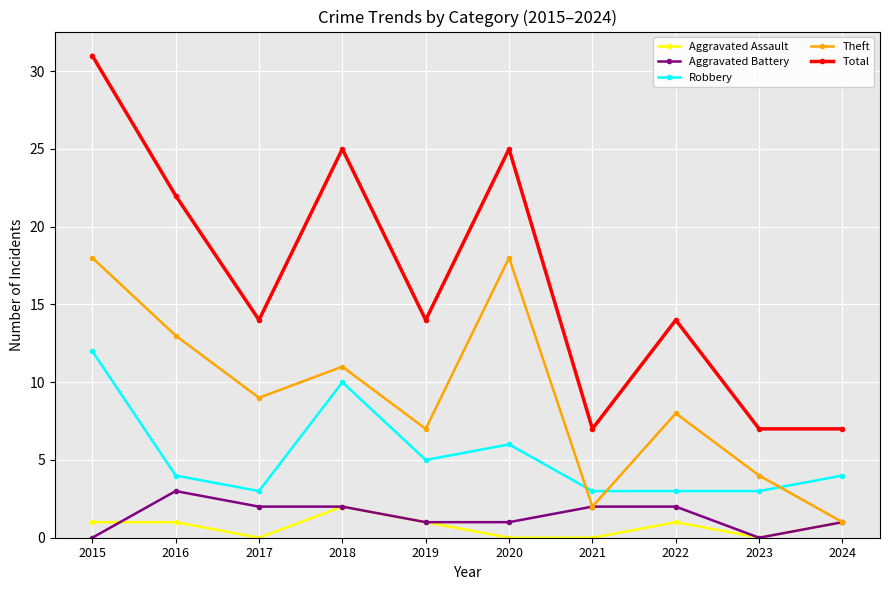

At which label is Theft closest to 9?

2017